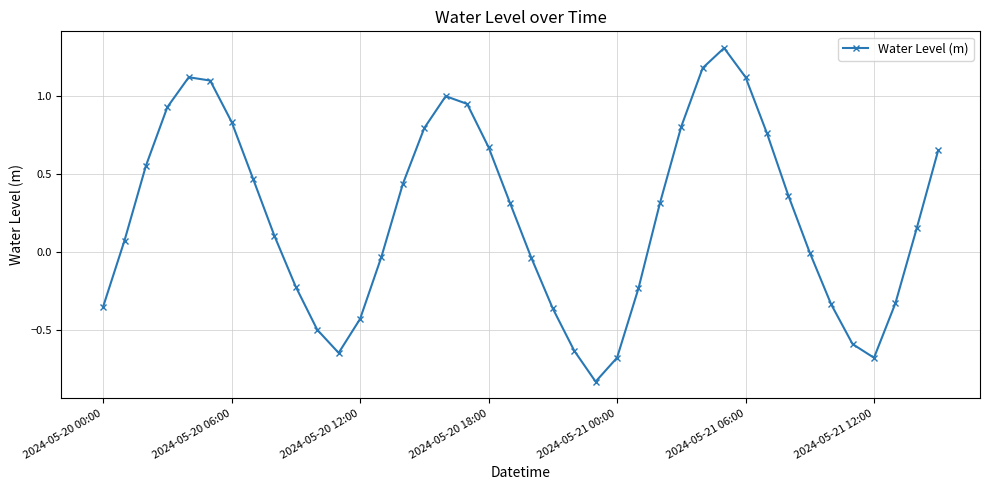

How many interior local valleys (lower than both neighbors) does the data have?

3